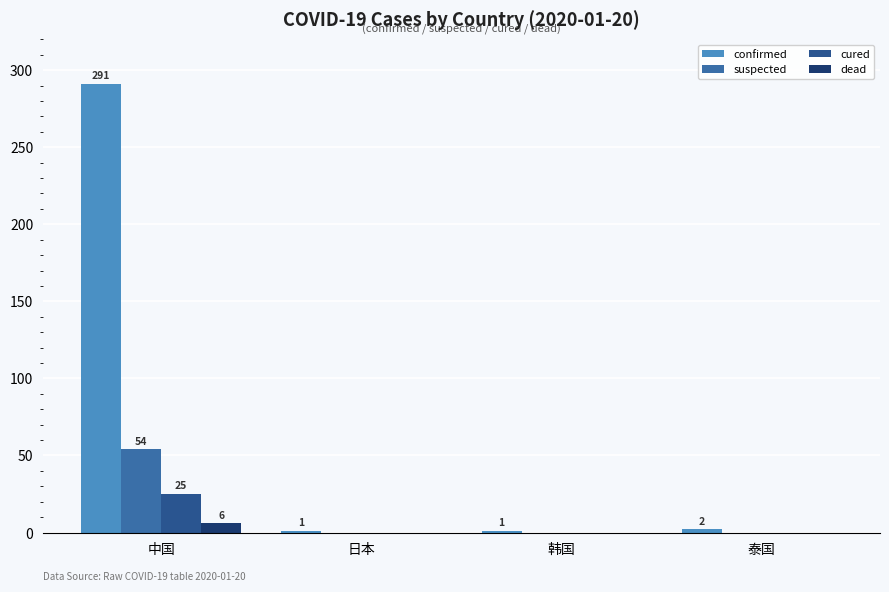

Reading right to left, extract all data points from this chart.

confirmed: 泰国=2	韩国=1	日本=1	中国=291
suspected: 泰国=0	韩国=0	日本=0	中国=54
cured: 泰国=0	韩国=0	日本=0	中国=25
dead: 泰国=0	韩国=0	日本=0	中国=6